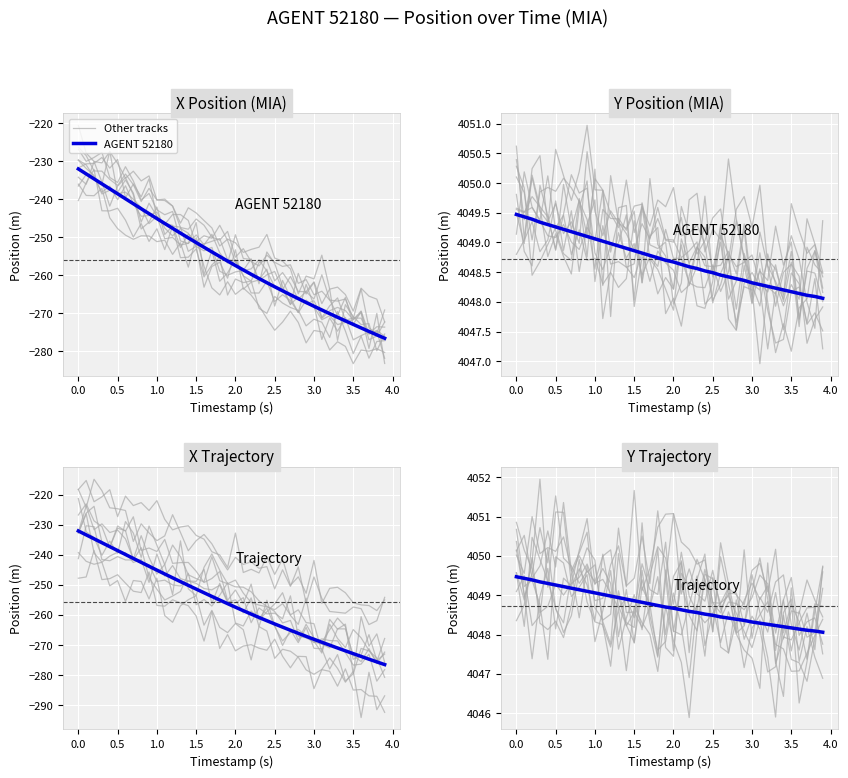

Which has a higher value, 16 or 11?

11